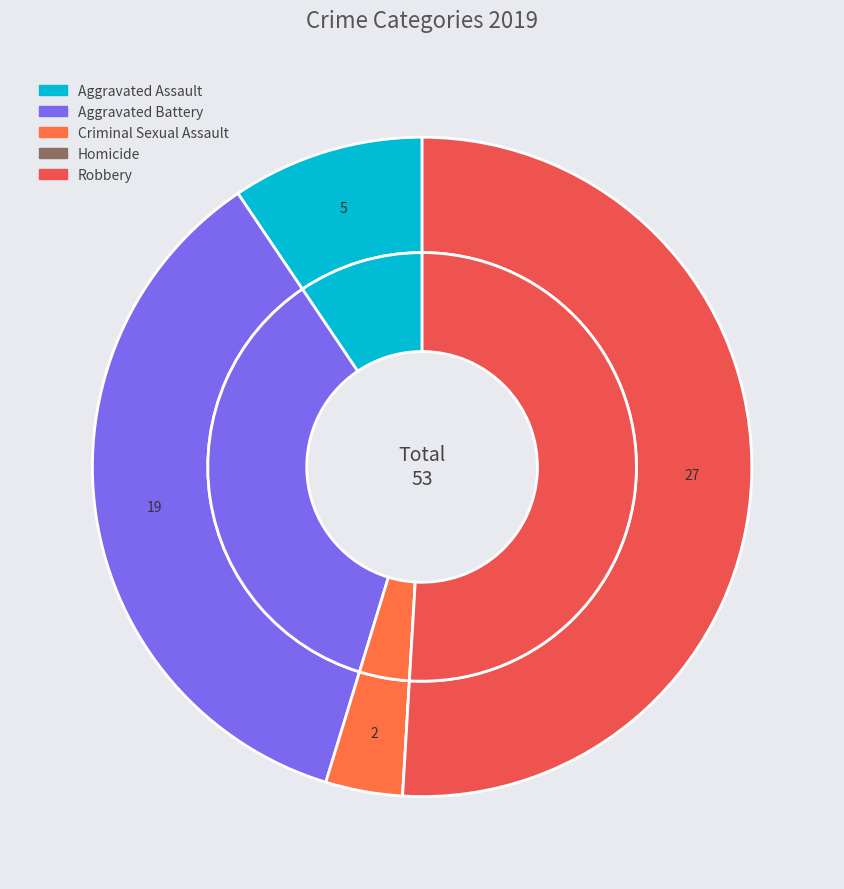

Is the sum of Homicide and Aggravated Assault greater than half?

No